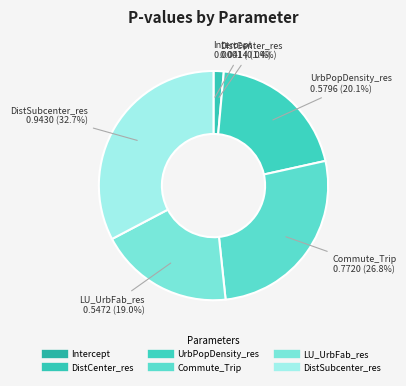

Does any single category account for the majority?

No